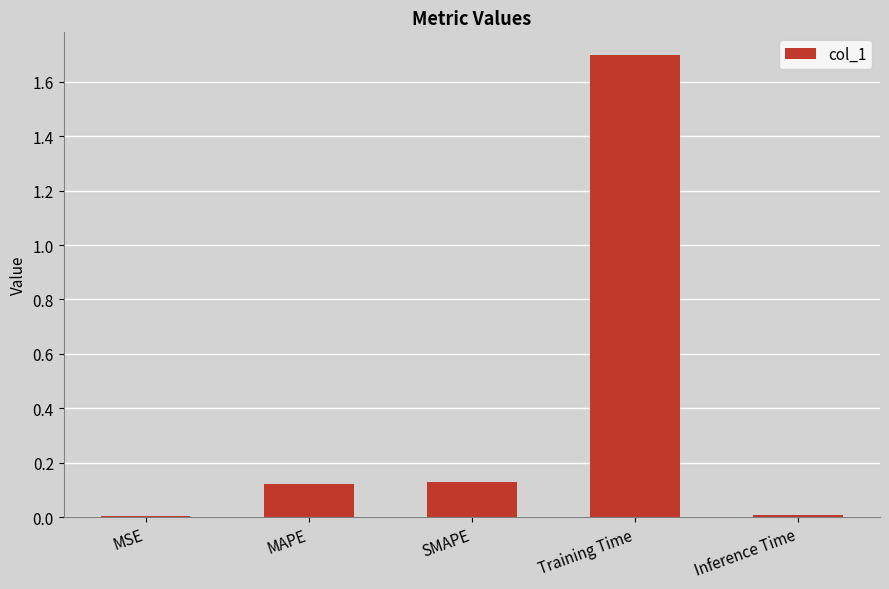

Which has a higher value, Training Time or MSE?

Training Time